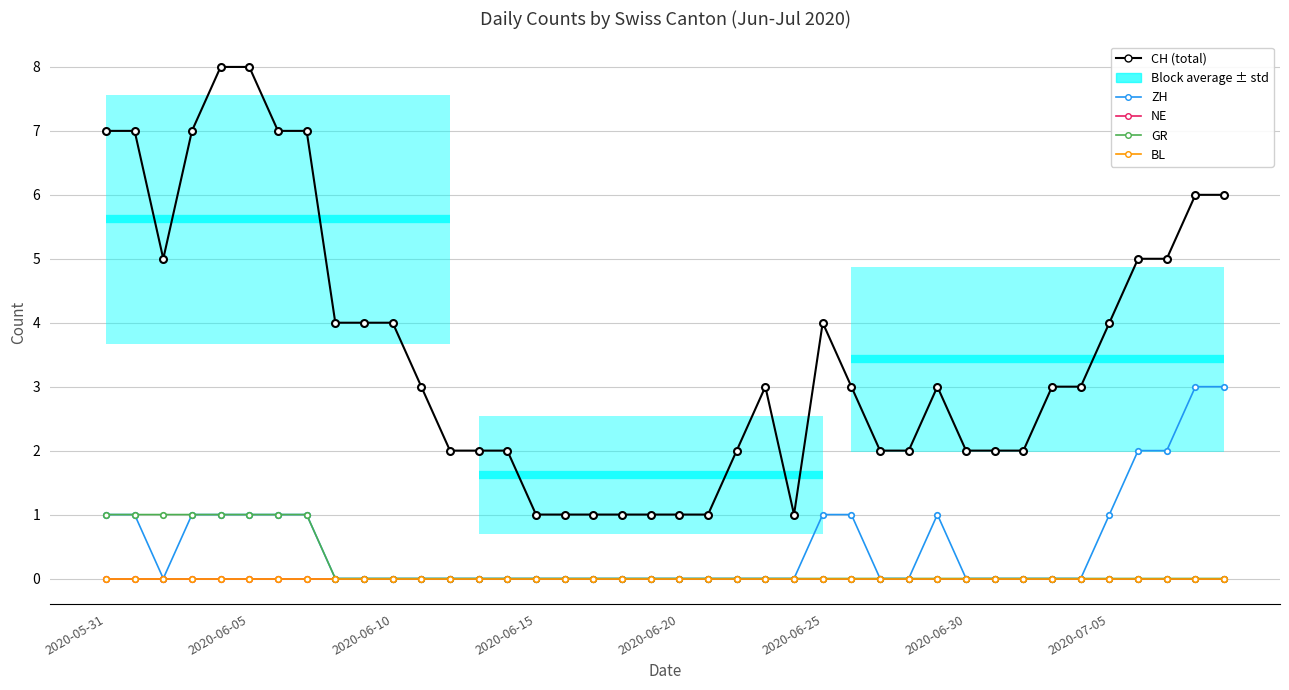

How many lines are shown in the chart?

5